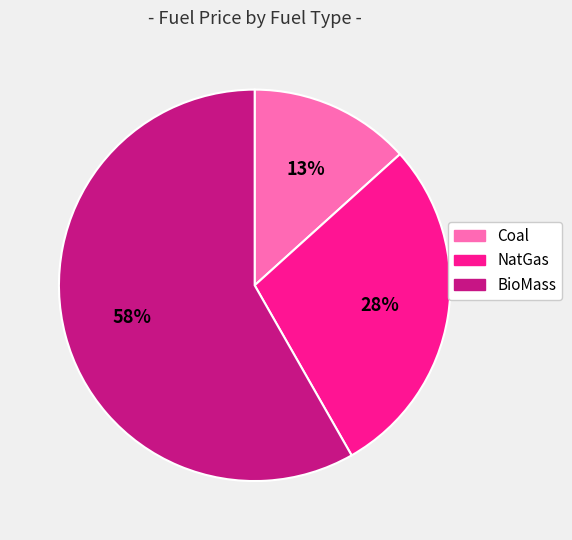

To the nearest percent, what is the difference between the Coal and BioMass slice percentages?

45%